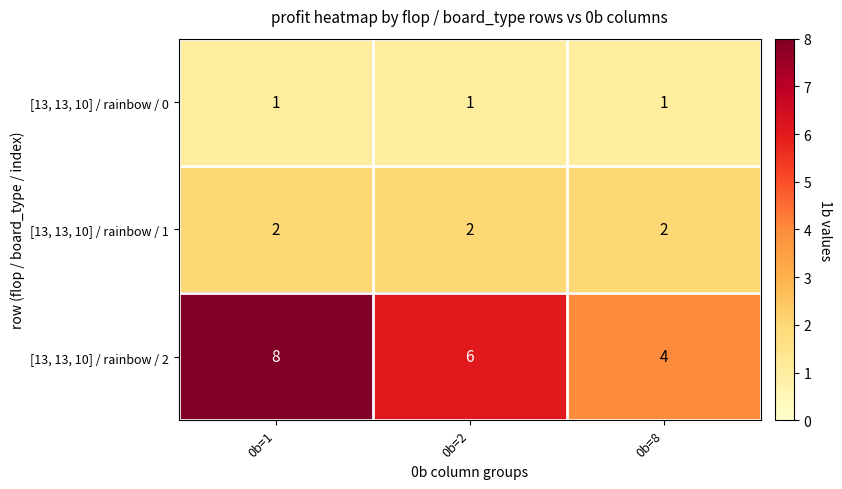

What is the lowest value of the [13, 13, 10] / rainbow / 2 series?

4